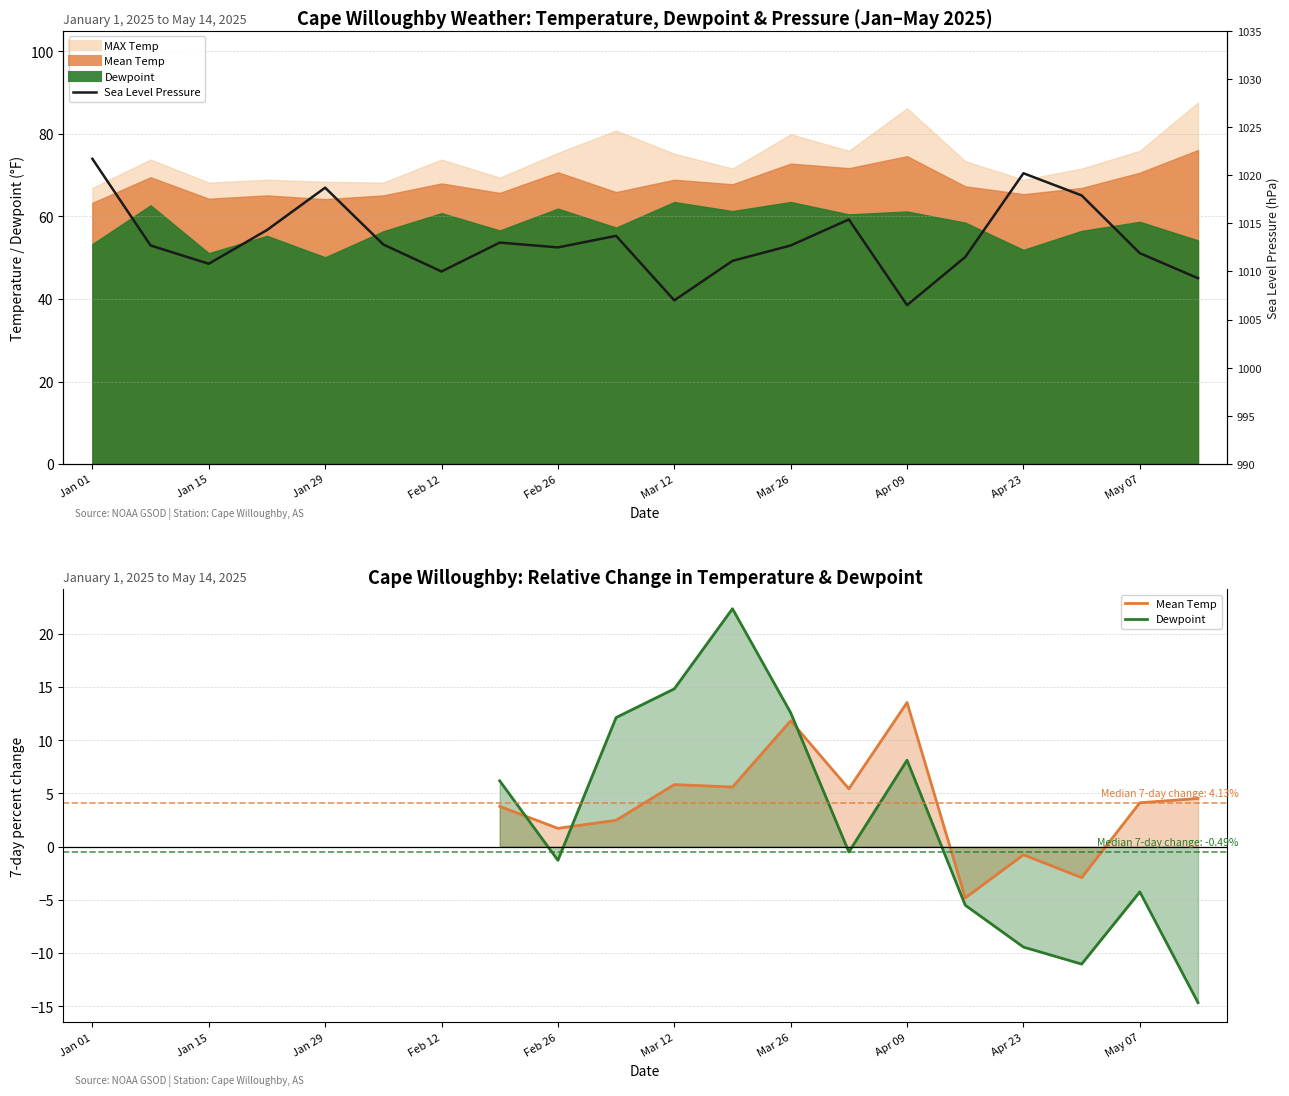

What is the sum of all SLP values?

20263.7